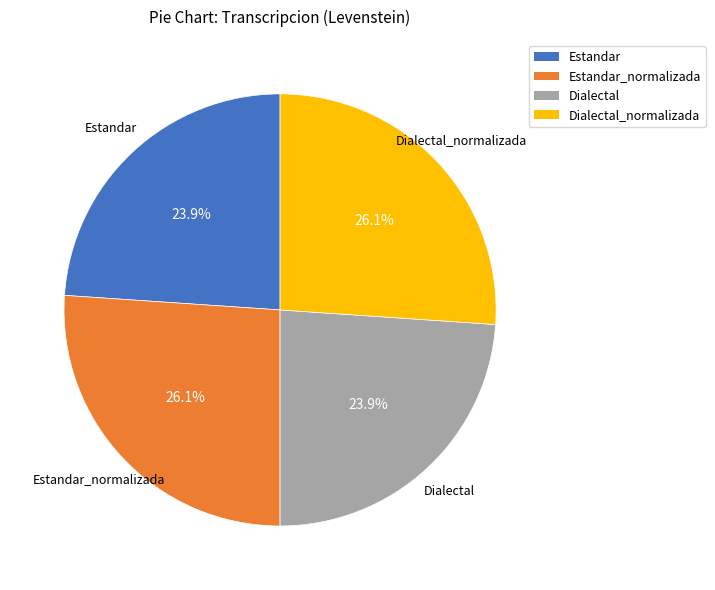

Count the number of slices in the pie.

4